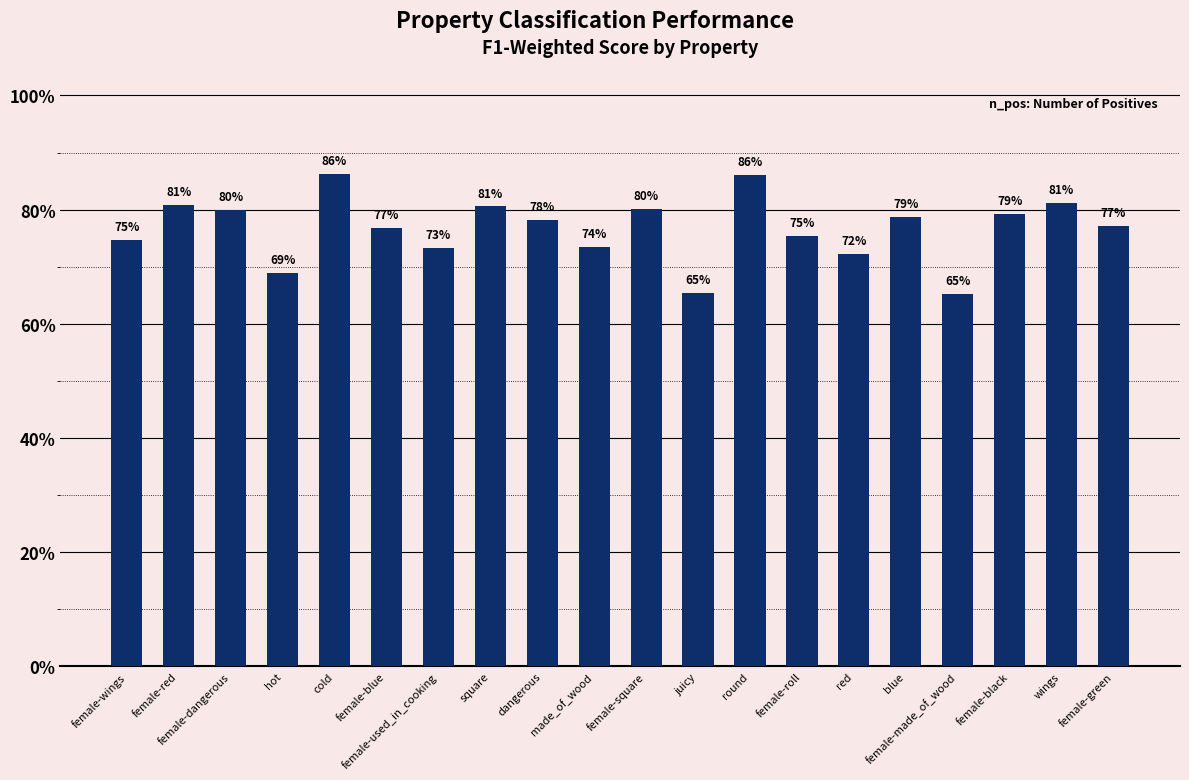

Are the bars horizontal?

No